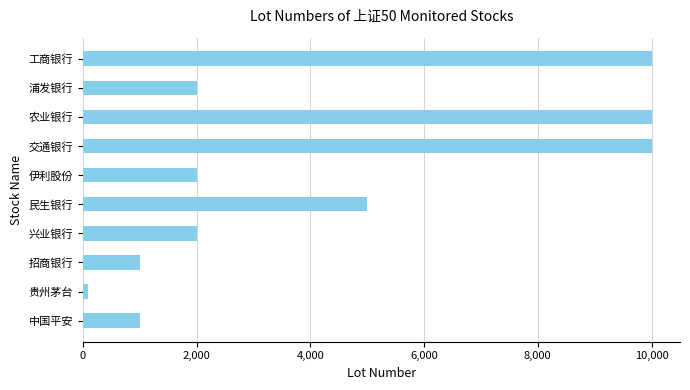

What is the ratio of the value at 农业银行 to the value at 民生银行?

2.0